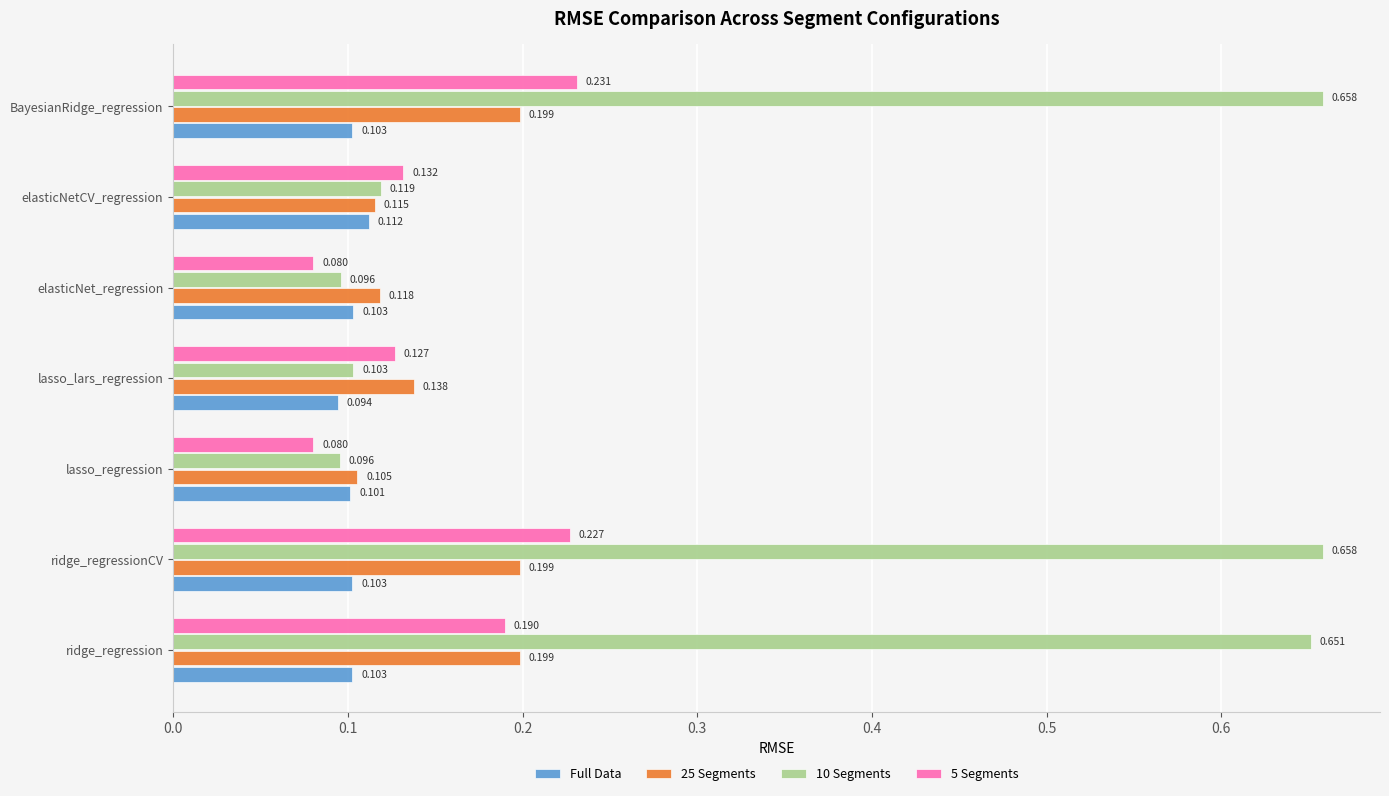

At which category is the sum across all series the highest?

BayesianRidge_regression